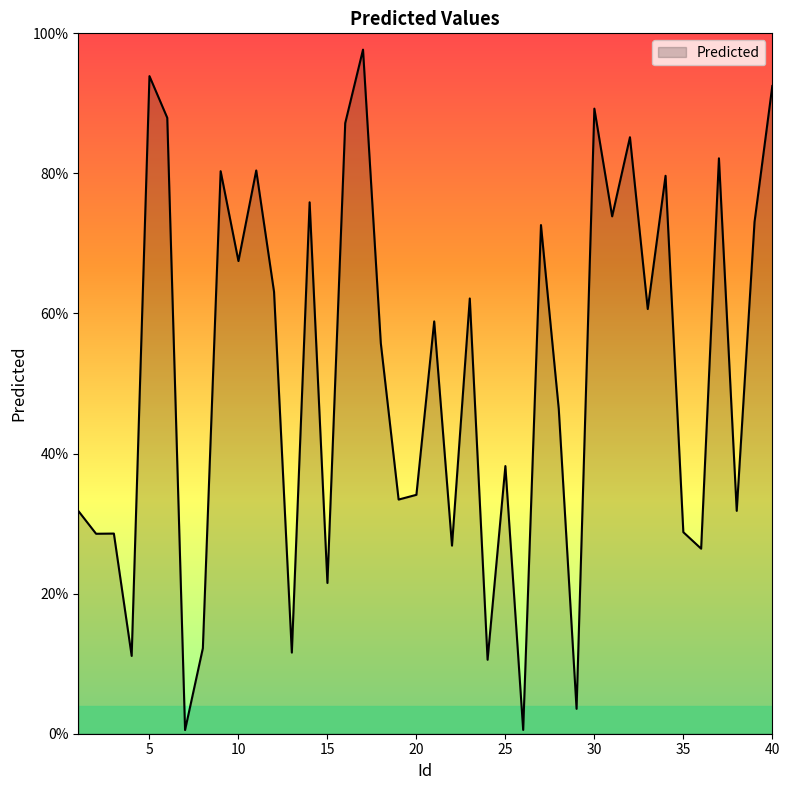

What is the difference between the maximum and minimum values?

1.0